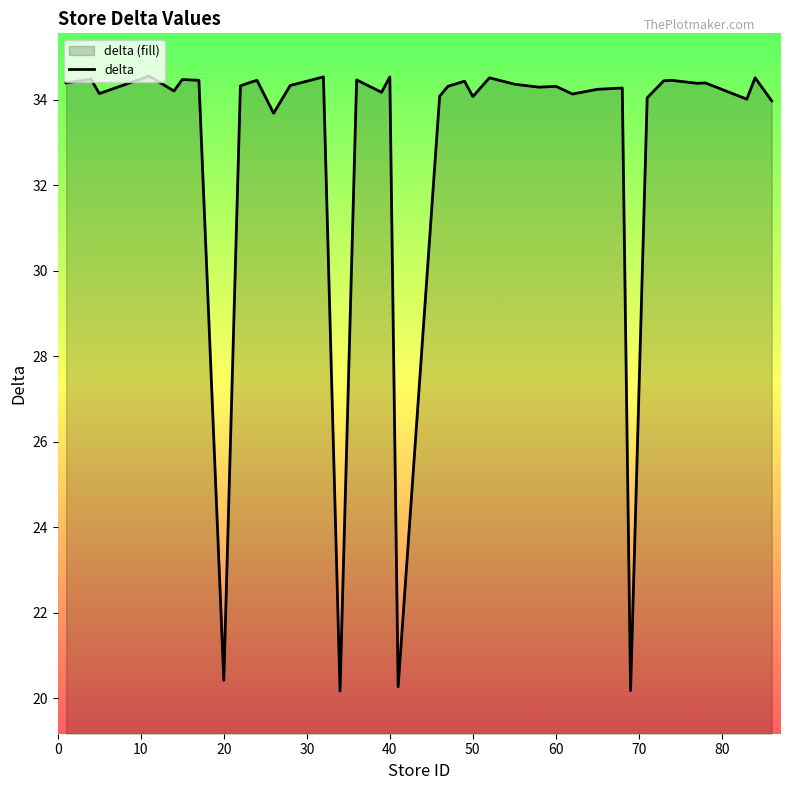

What is the maximum value shown in the chart?

34.6